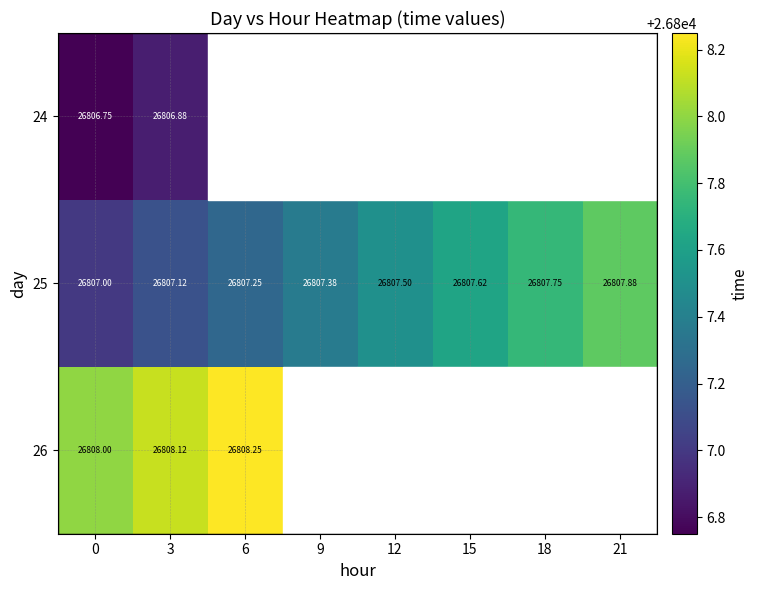

What is the spread (max minus min) of values at 3?

1.2